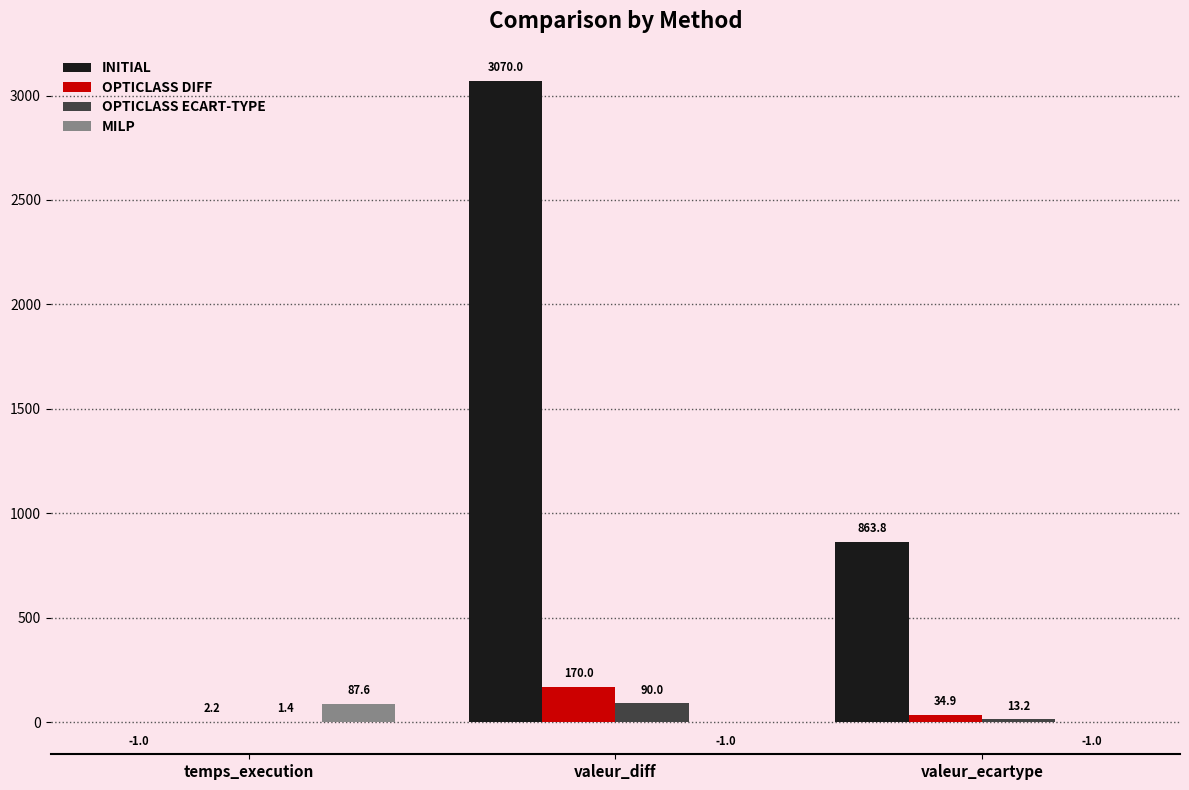

Reading left to right, what are all the values shown in this chart?

INITIAL: -1.0	3070.0	863.8
OPTICLASS DIFF: 2.2	170.0	34.9
OPTICLASS ECART-TYPE: 1.4	90.0	13.2
MILP: 87.6	-1.0	-1.0